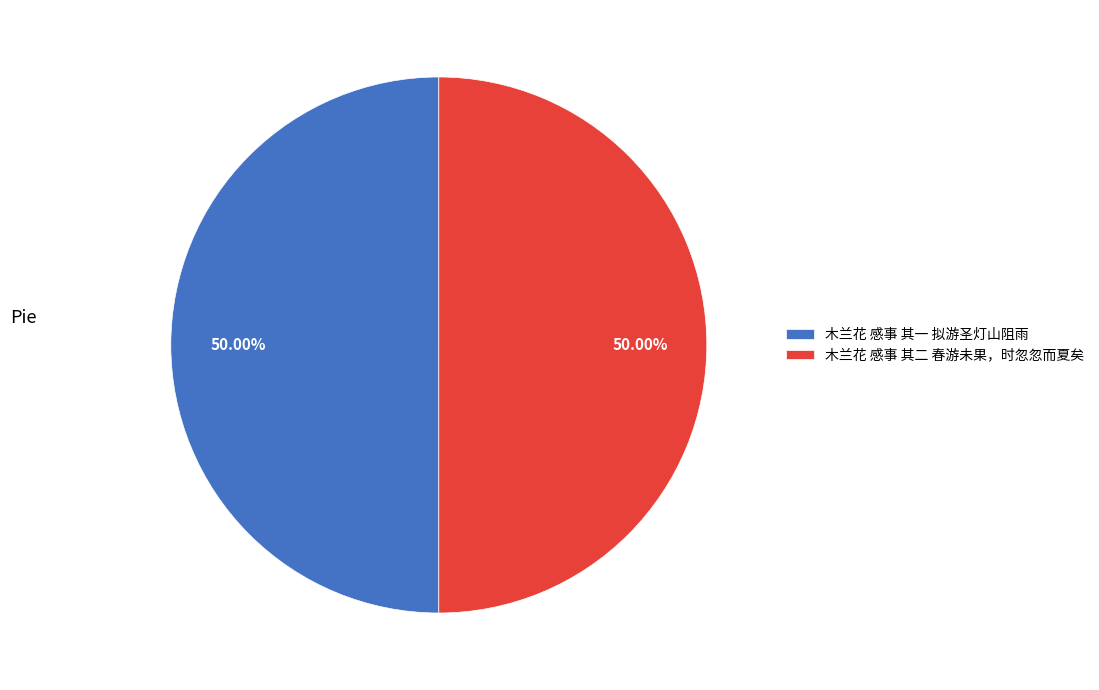

Combined, do 木兰花 感事 其一 拟游圣灯山阻雨 and 木兰花 感事 其二 春游未果，时忽忽而夏矣 account for over 50%?

Yes